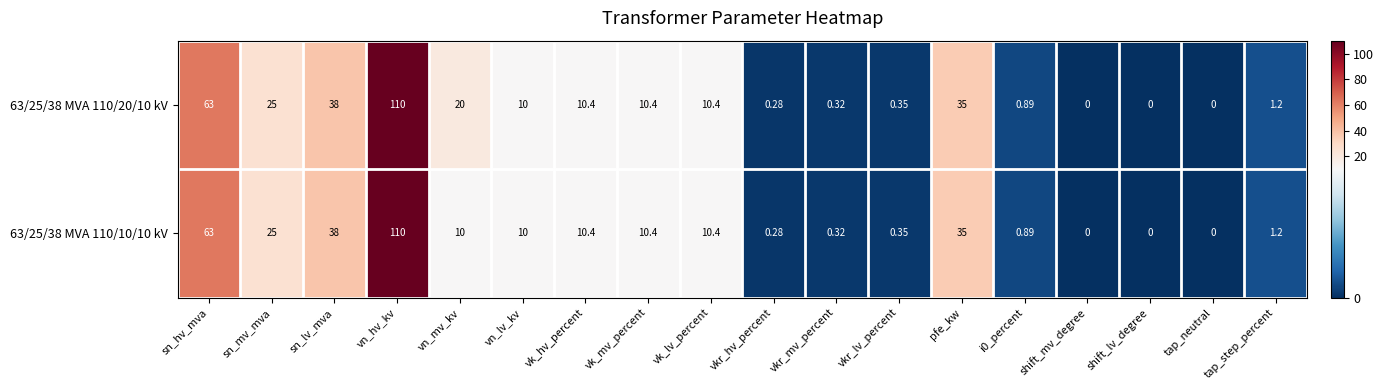

At which category does the chart reach its peak across all series?

vn_hv_kv